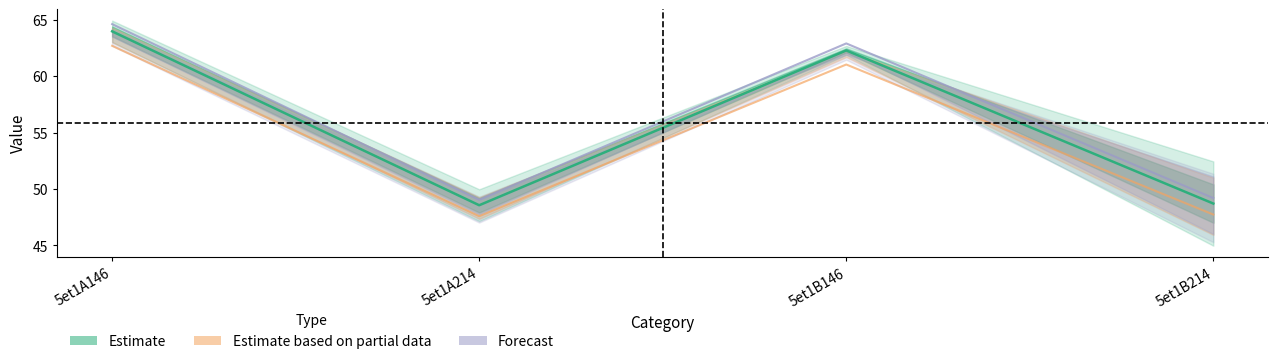

What is the total value across all series at 5et1B214?

97.9